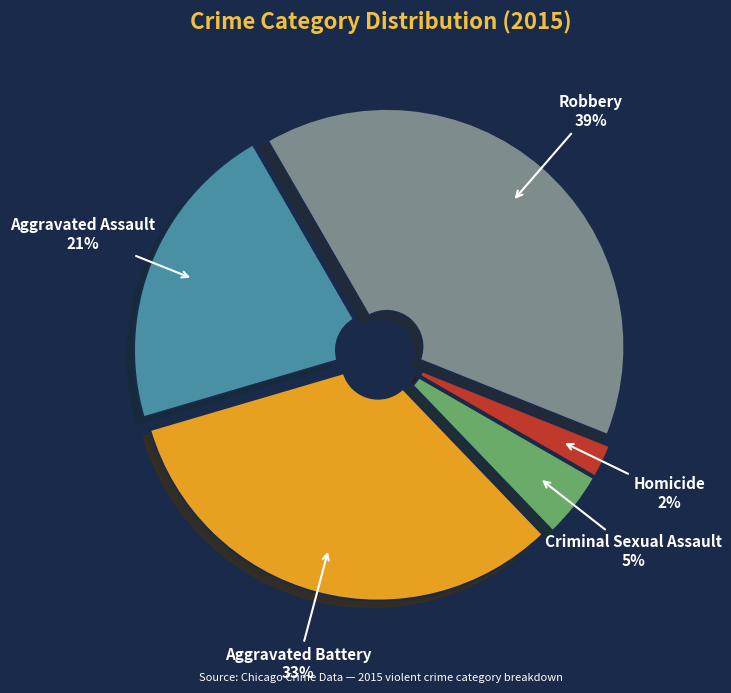

Rank the categories by value from highest to lowest.

Robbery, Aggravated Battery, Aggravated Assault, Criminal Sexual Assault, Homicide